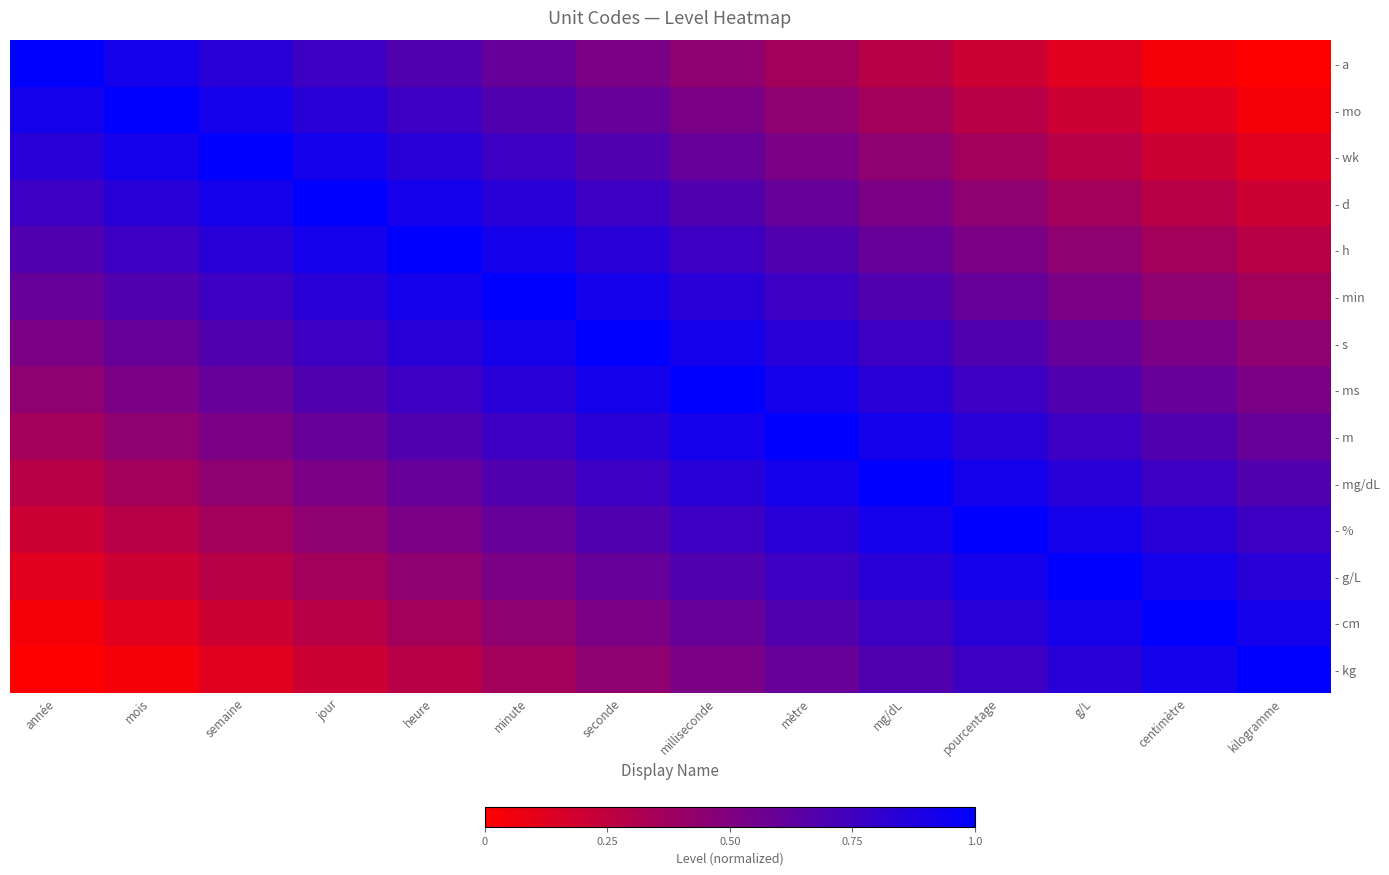

What is the difference between the highest and lowest values at seconde?

0.6